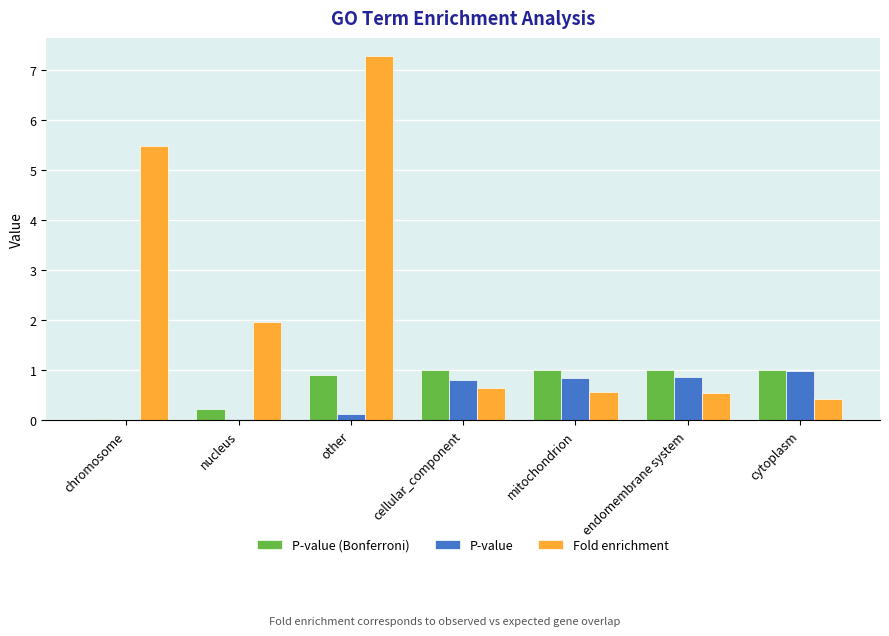

Which label corresponds to the largest value in the chart?

other